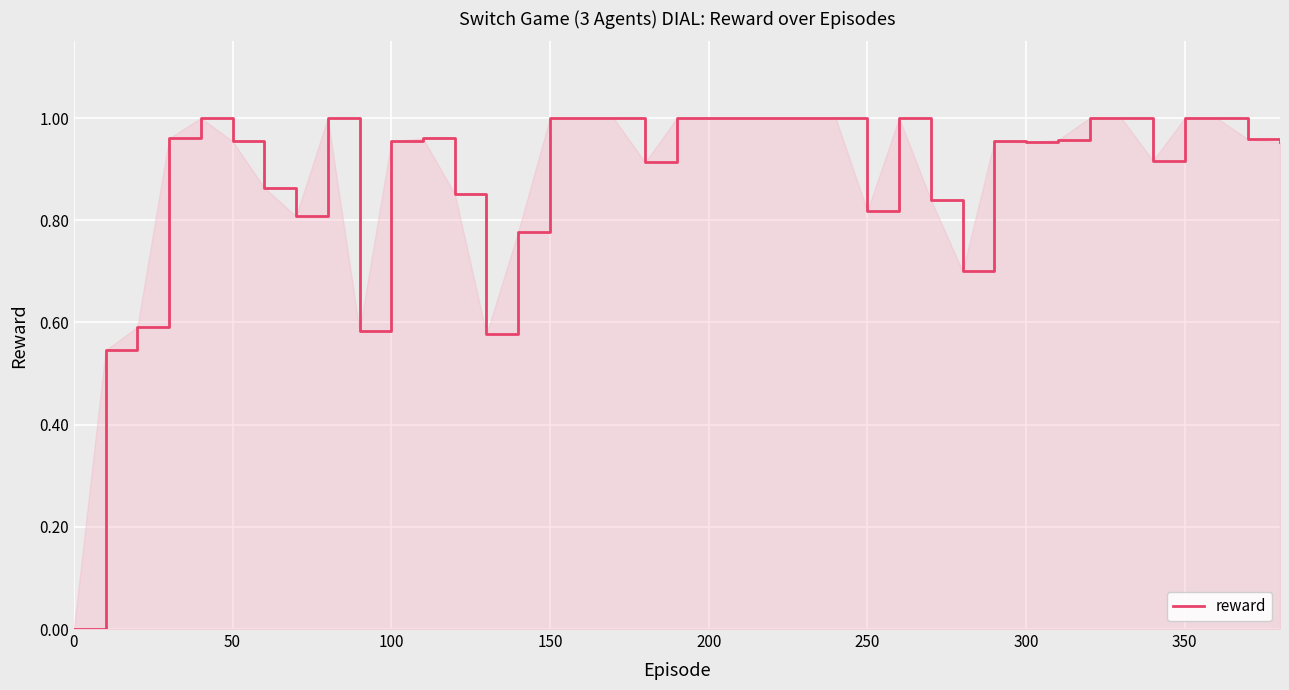

How many series are shown in this chart?

1